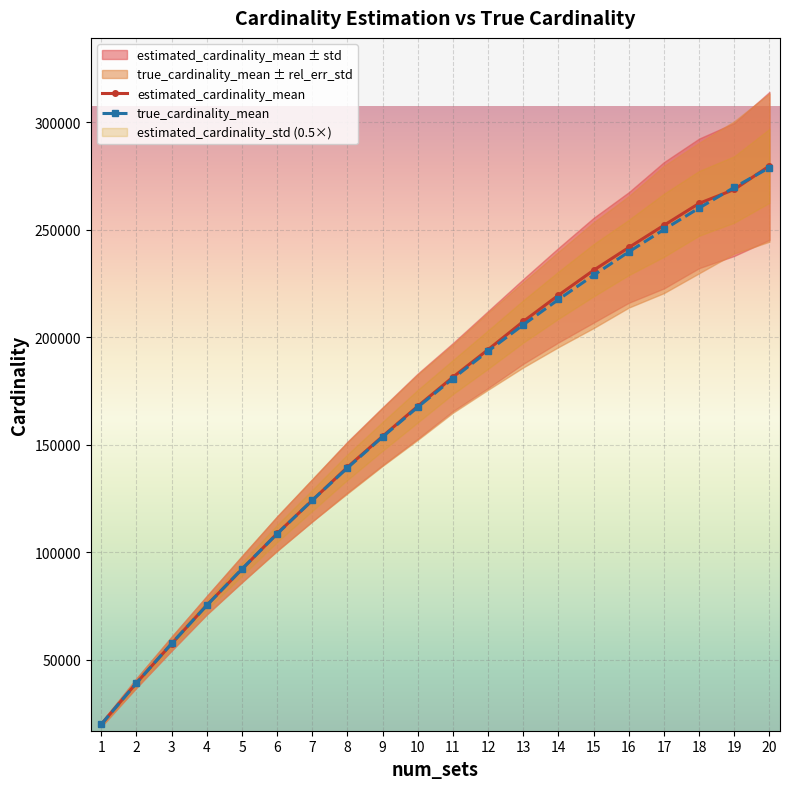

What is the value of the estimated_cardinality_mean point at the 4th from the left?

75448.3